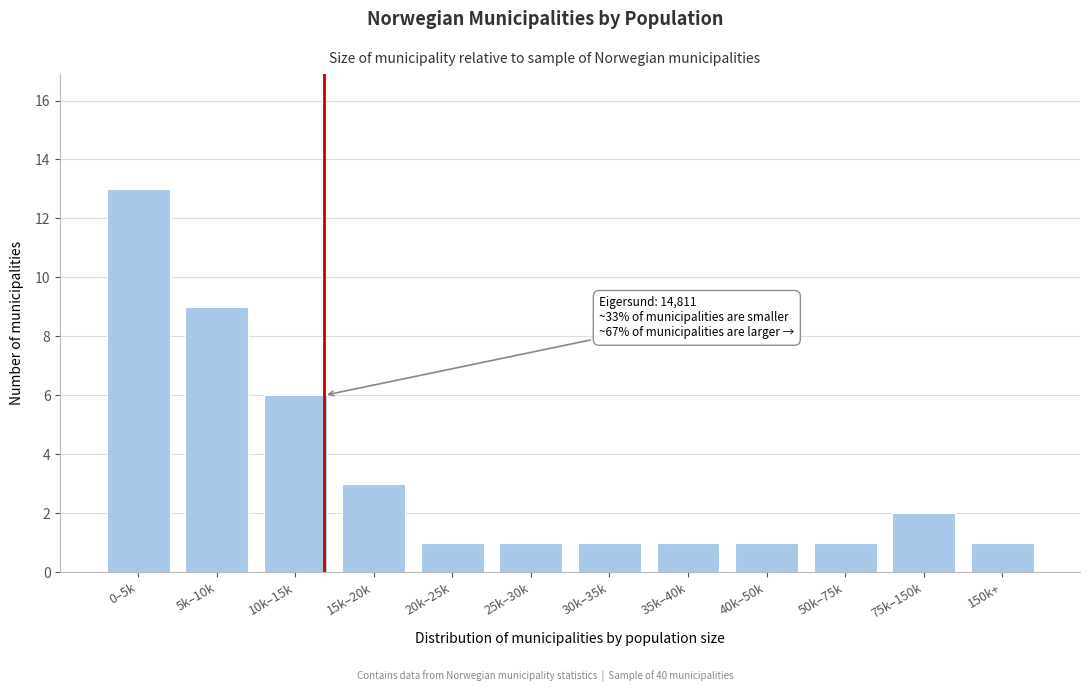

Reading right to left, what are all the values shown in this chart?

1	2	1	1	1	1	1	1	3	6	9	13